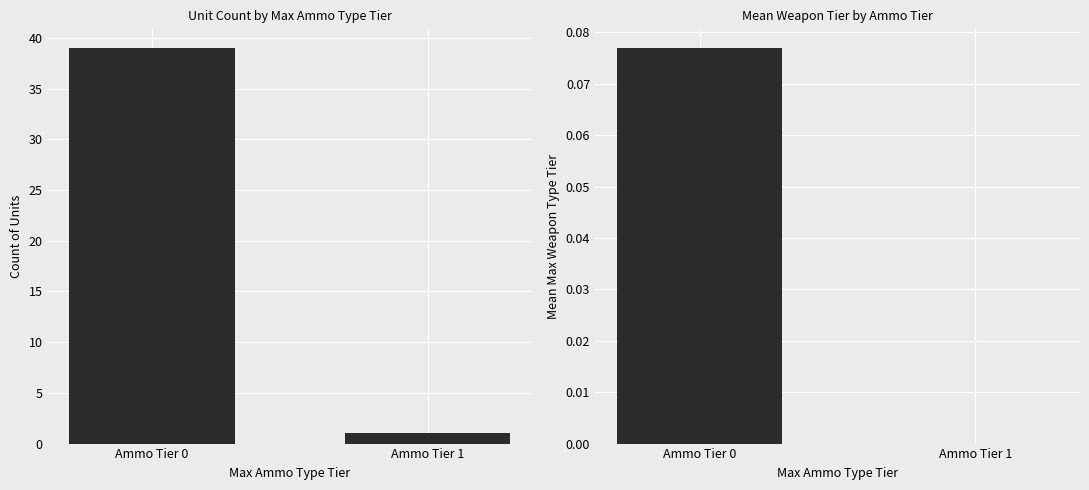

How many positive values does the Mean Max Weapon Tier series have?

1